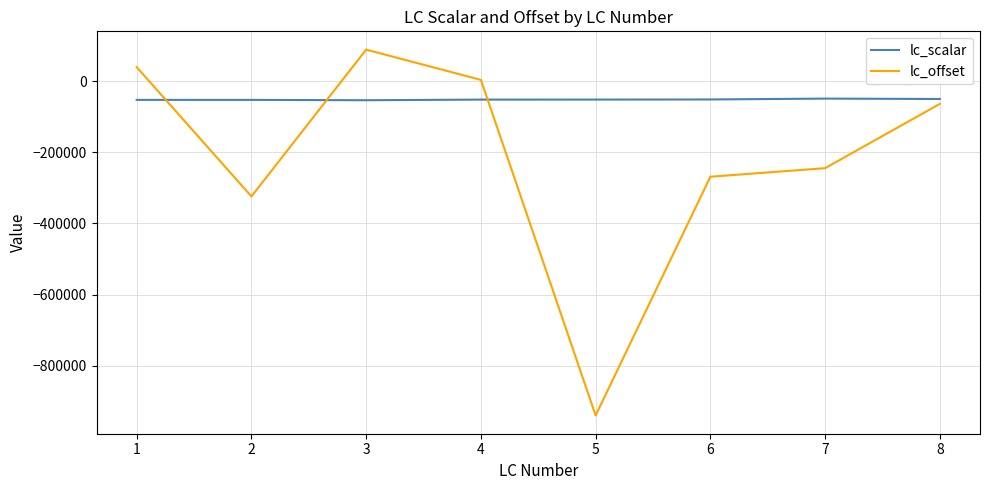

At 5, list the series in order from largest to smallest.

lc_scalar, lc_offset